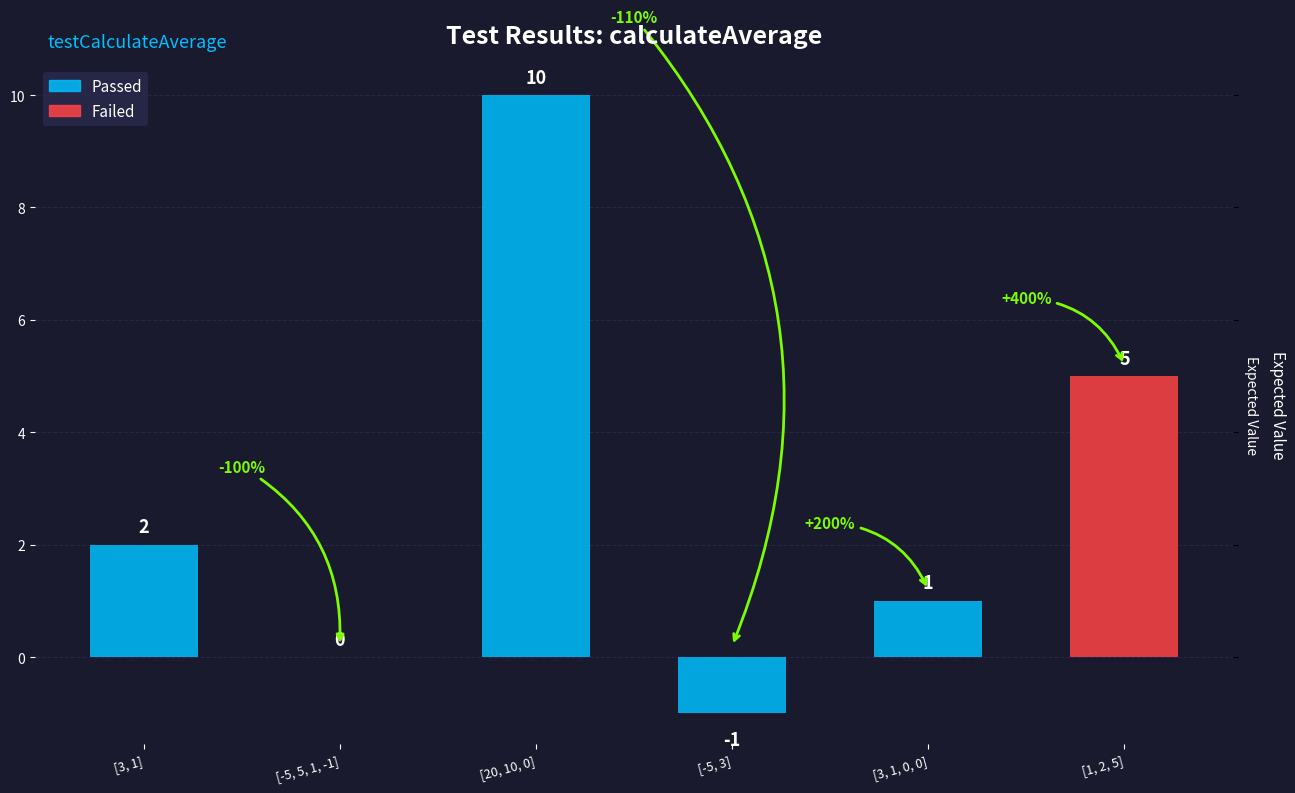

How many values are below zero?

1